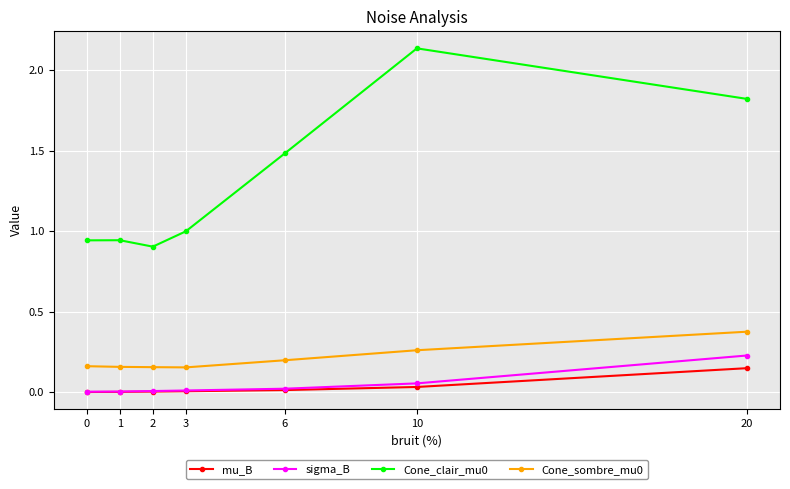

True or false: Cone_sombre_mu0 and sigma_B cross at least once.

False